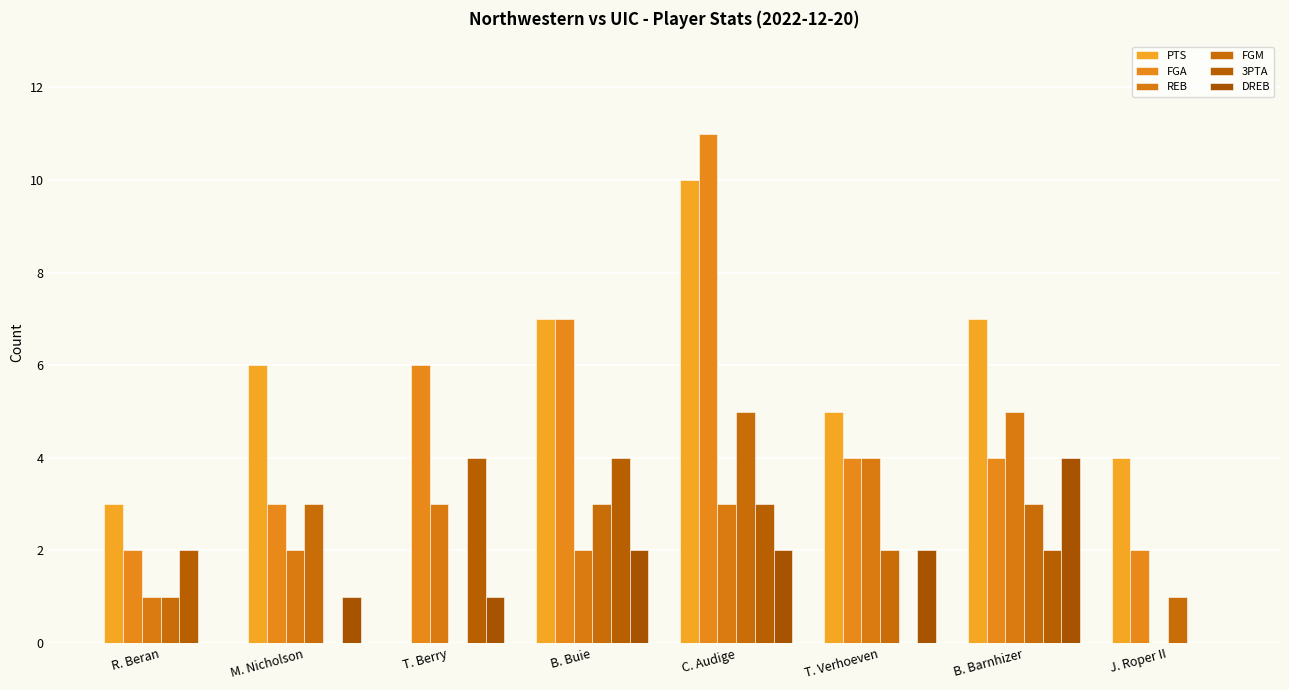

The DREB series shows 4 at B. Barnhizer. True or false?

True